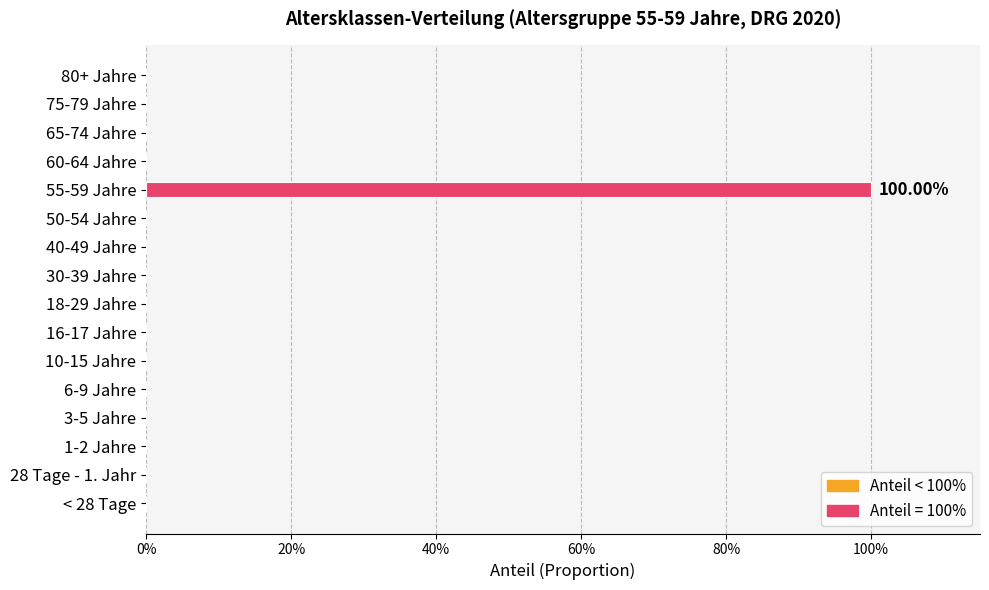

What is the sum of all values?

1